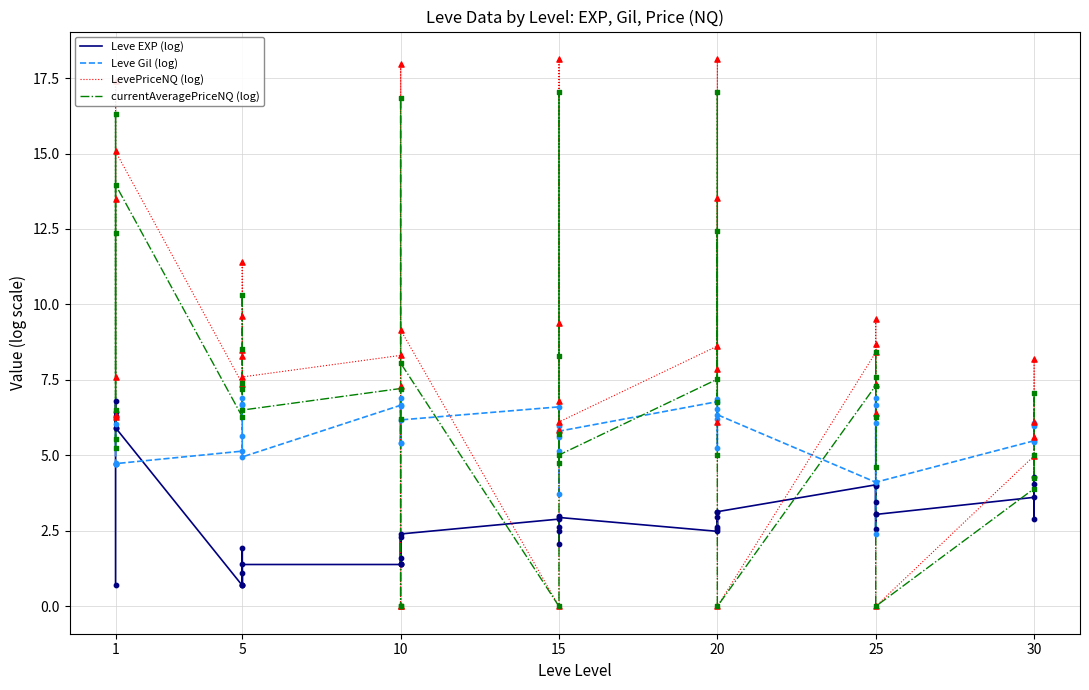

Which series has the largest Y range (max minus min)?

LevePriceNQ (log)